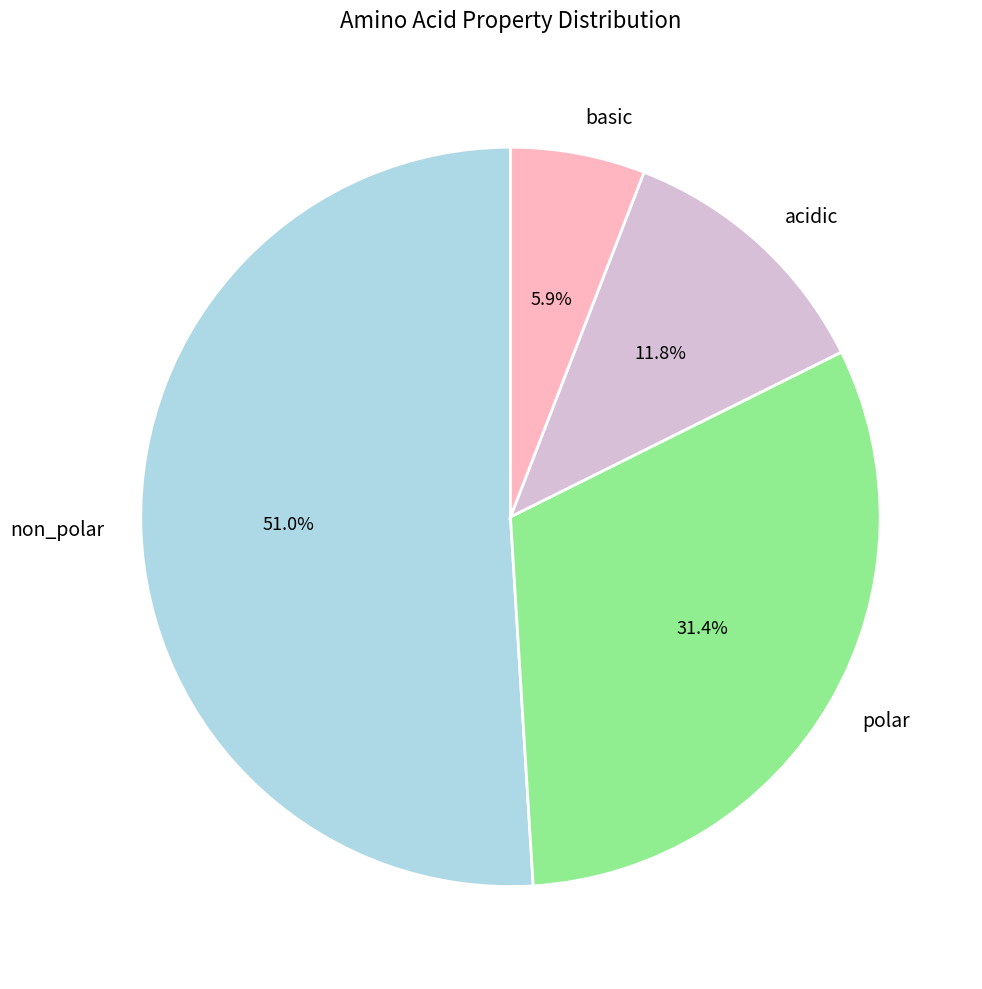

To the nearest percent, what is the combined percentage of polar and basic?

37%